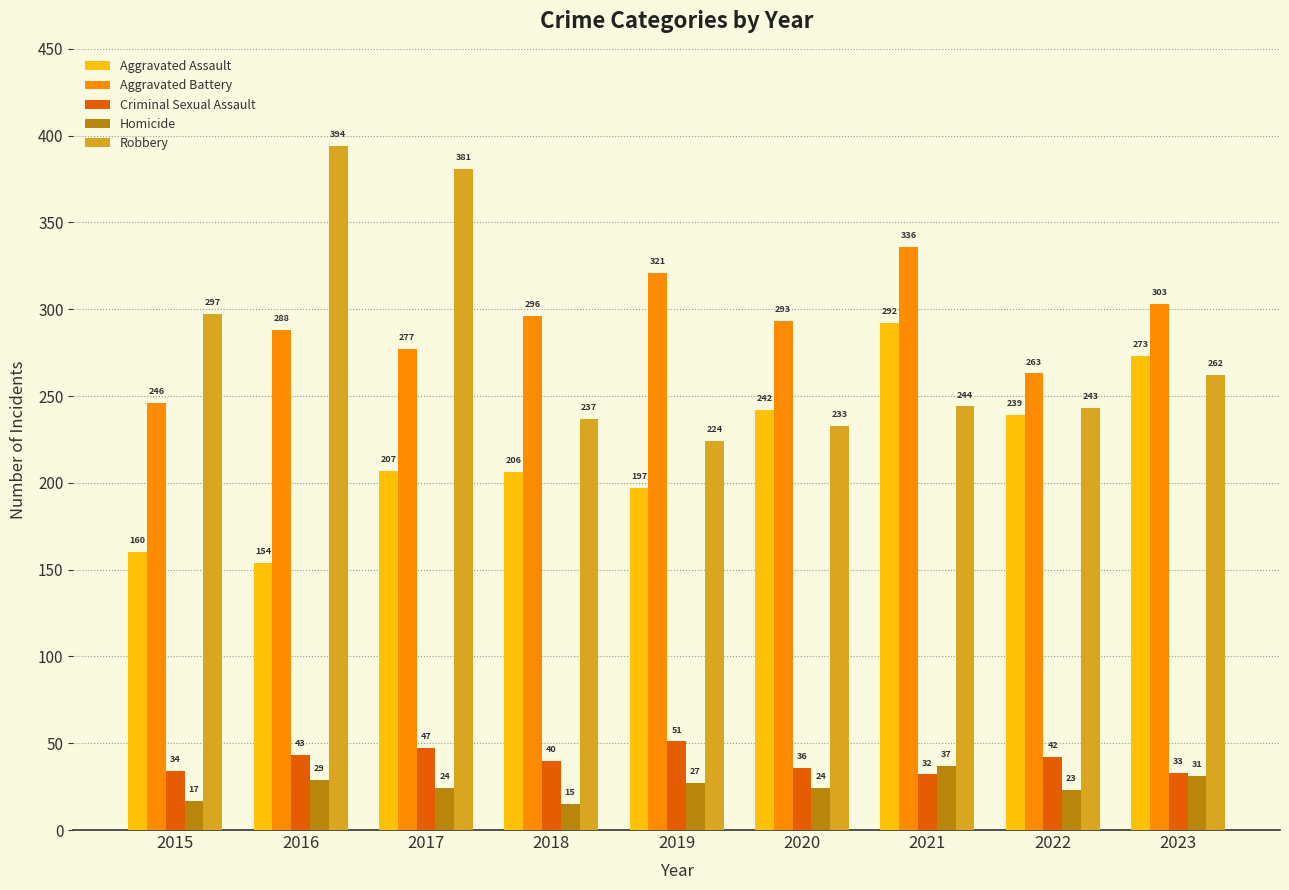

List the labels in order of Criminal Sexual Assault value, largest first.

2019, 2017, 2016, 2022, 2018, 2020, 2015, 2023, 2021